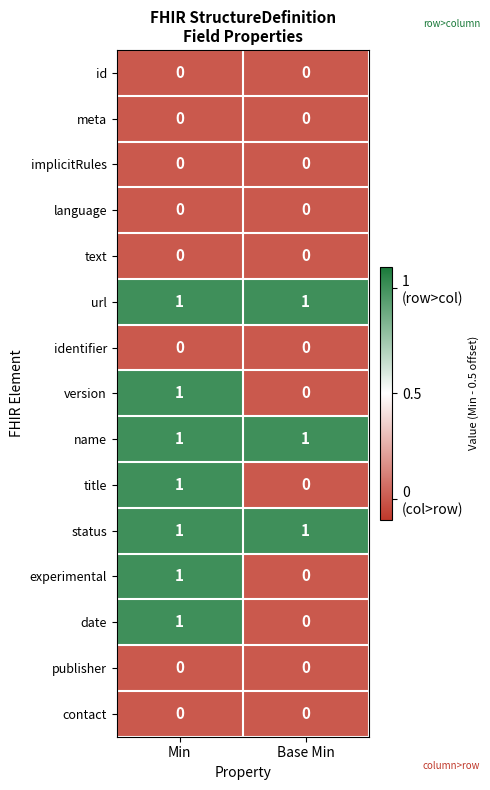

True or false: experimental has a value of 1 at Min.

True